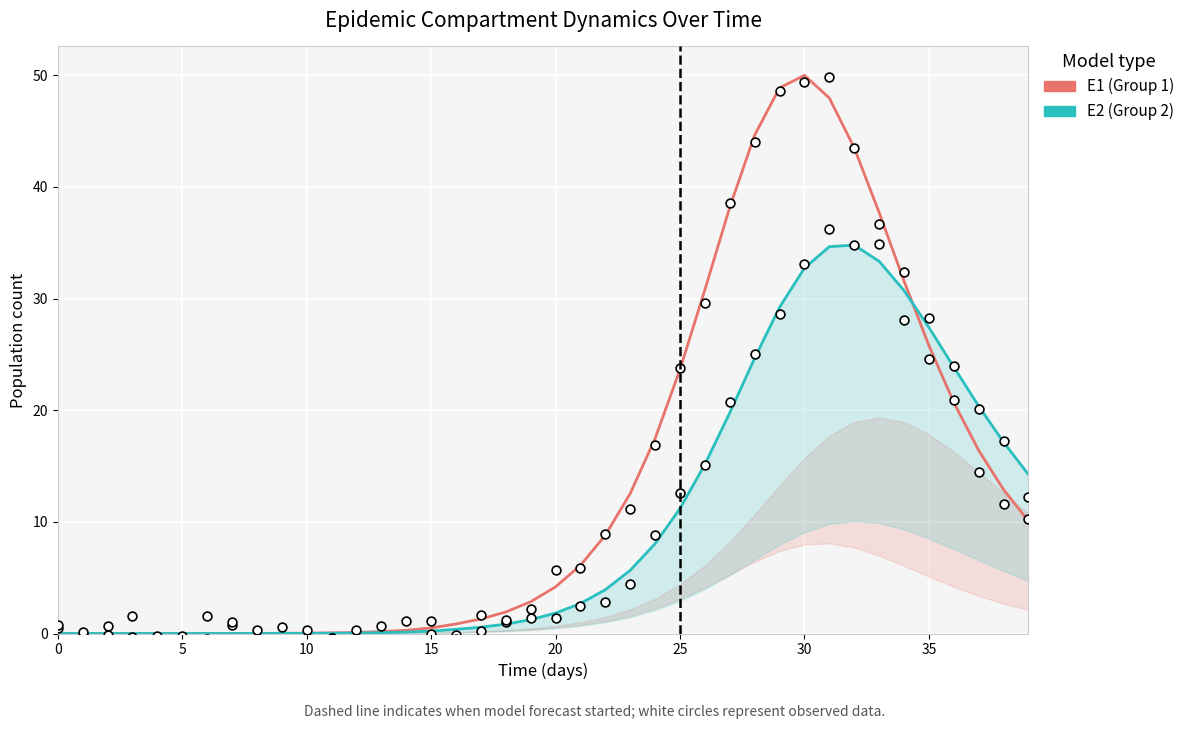

Is the value of E2 (Group 2) at 25 greater than the value of E1 (Group 1) at 24?

No